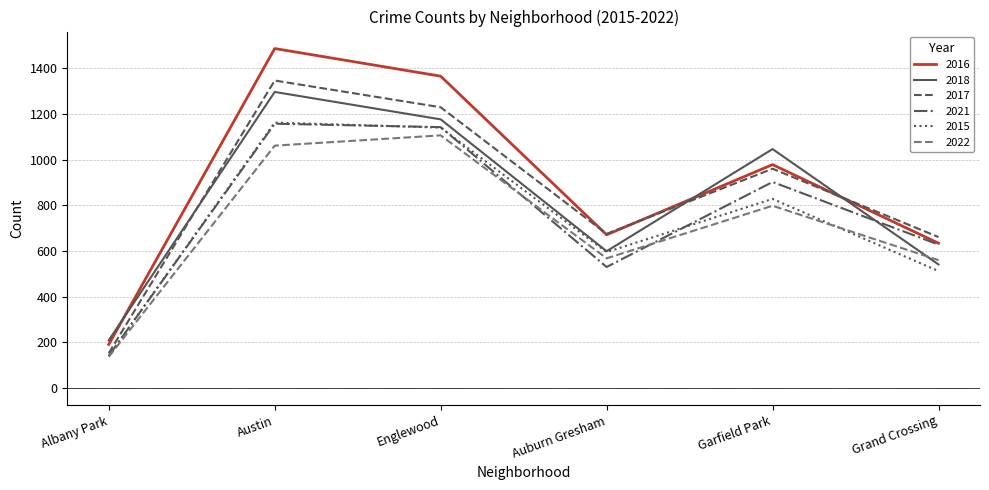

What are all the series names shown in the legend?

2016, 2018, 2017, 2021, 2015, 2022